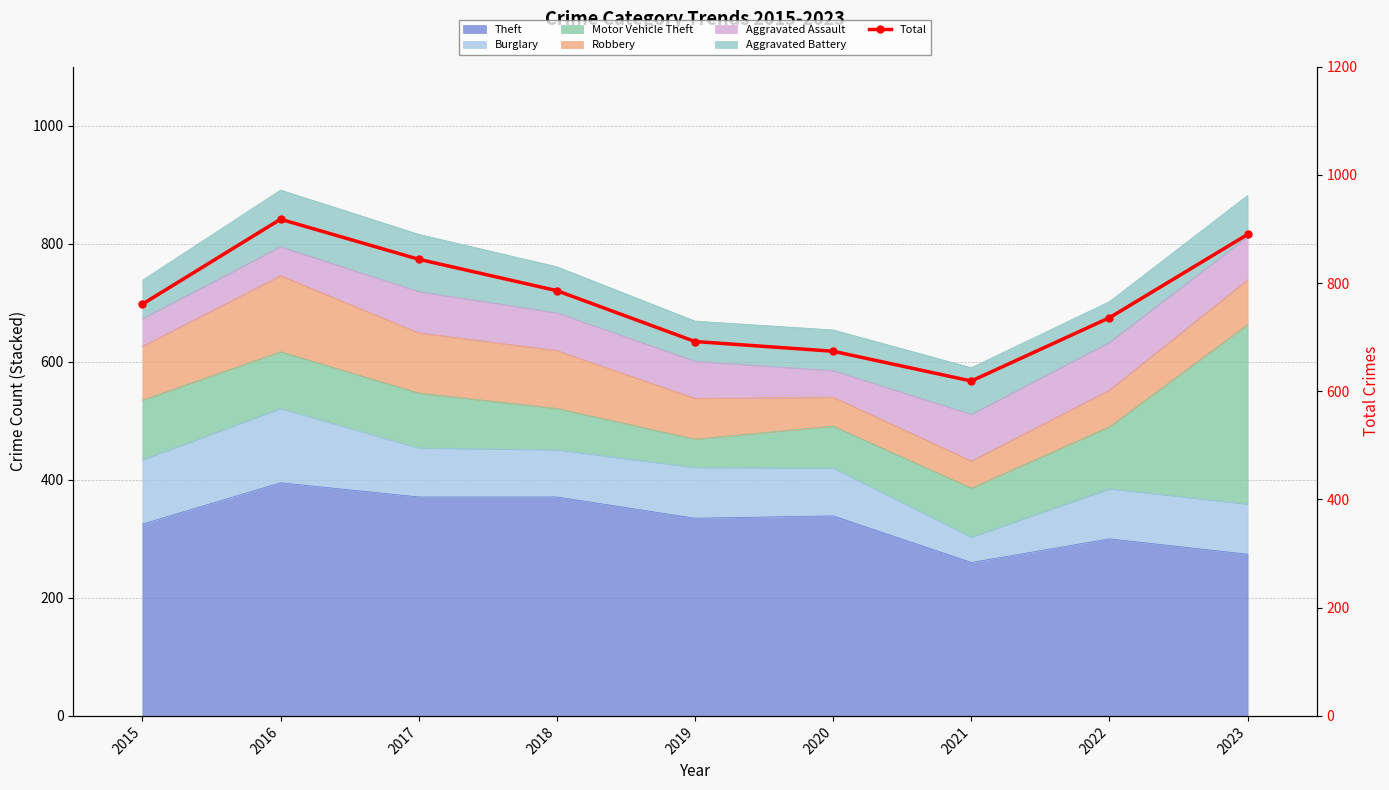

Which category has the lowest value across all series?

2021